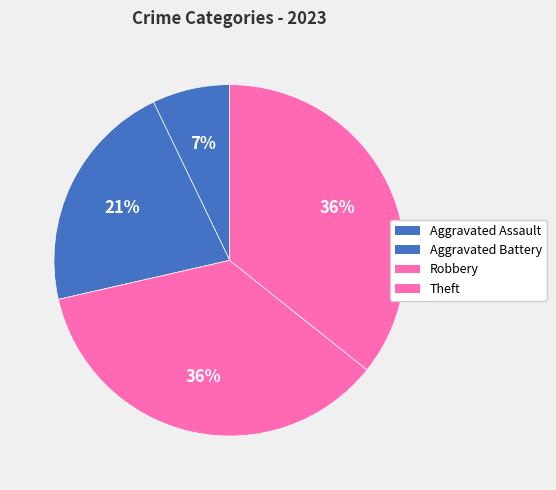

How many slices are in this pie chart?

4